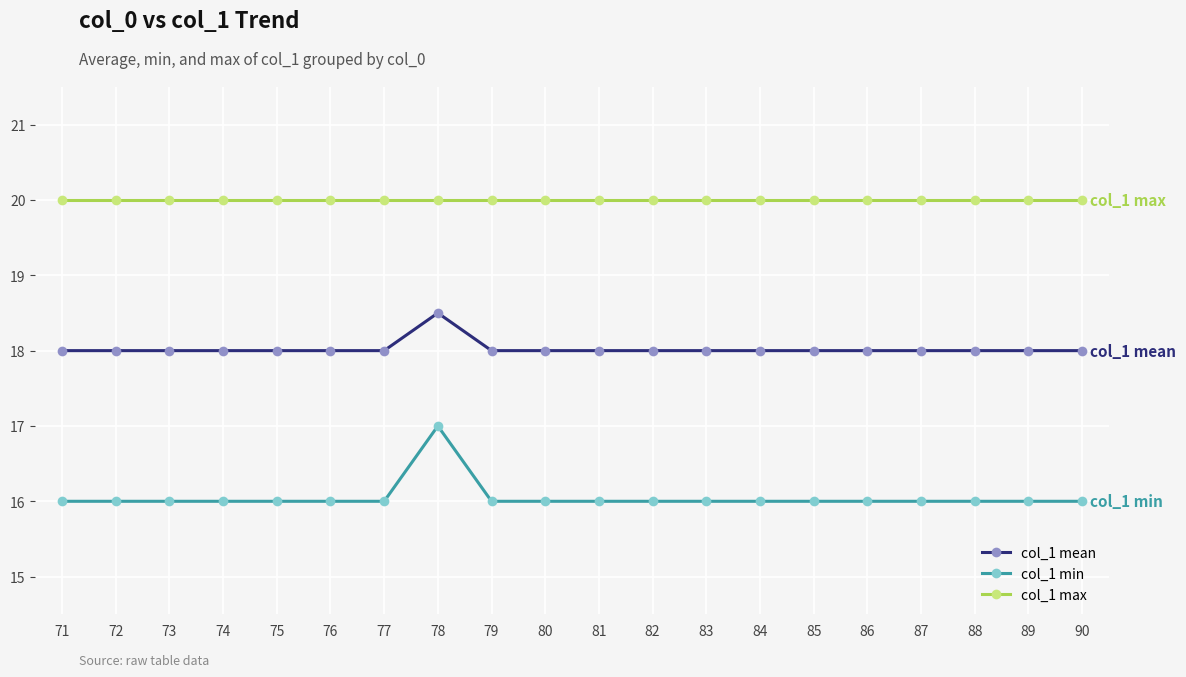

The col_1 min series shows 27.0 at 71. True or false?

False